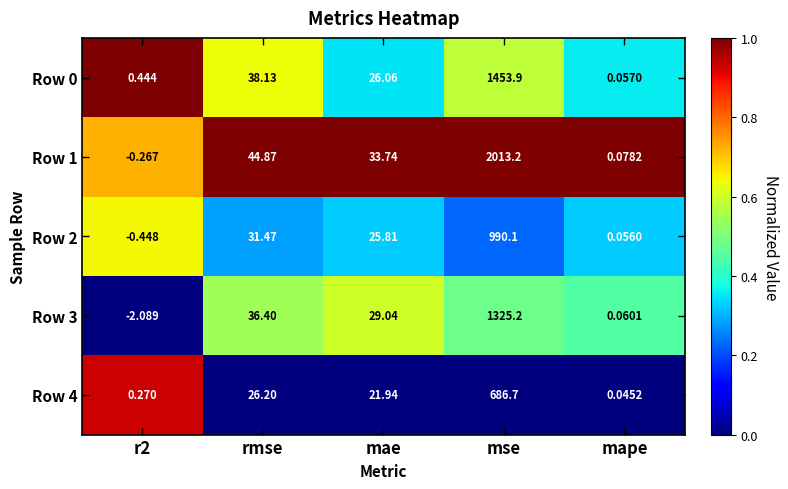

Where does the Row 3 series first go above 29?

rmse